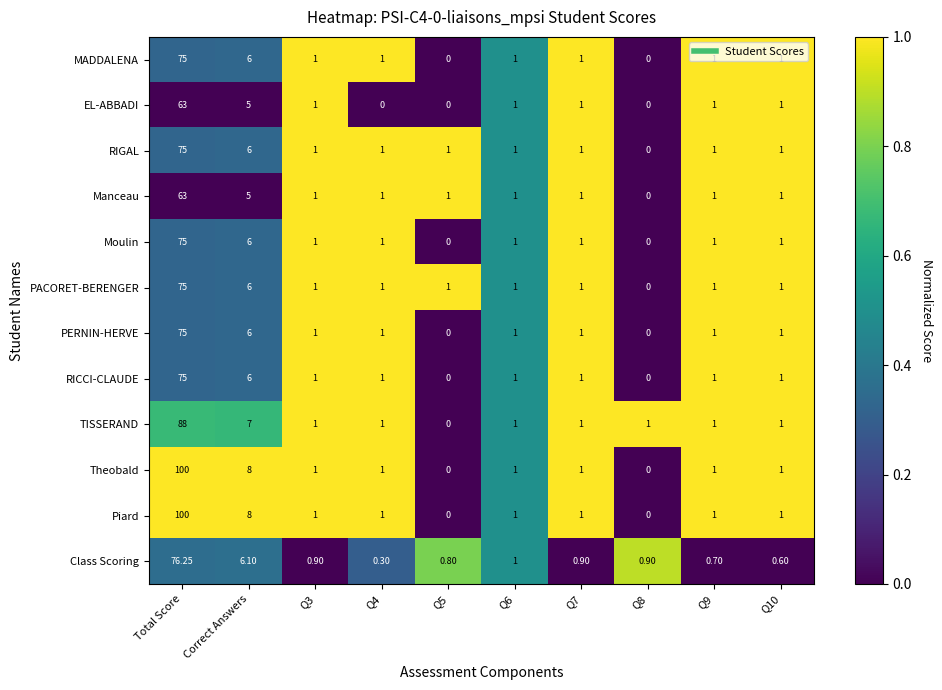

Is the value of TISSERAND at Q5 greater than the value of PERNIN-HERVE at Q10?

No